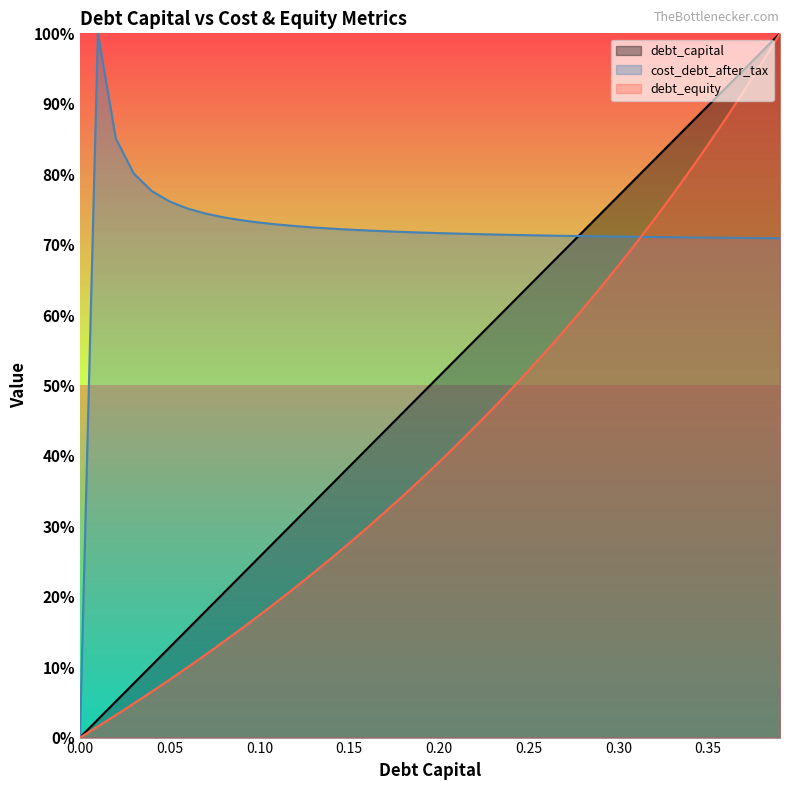

The value of debt_equity at 0.05 is 0.1. True or false?

False